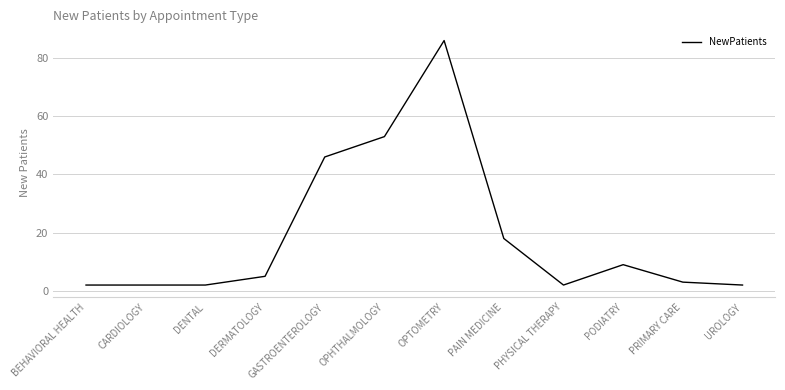

What is the change in value from GASTROENTEROLOGY to PAIN MEDICINE?

-28